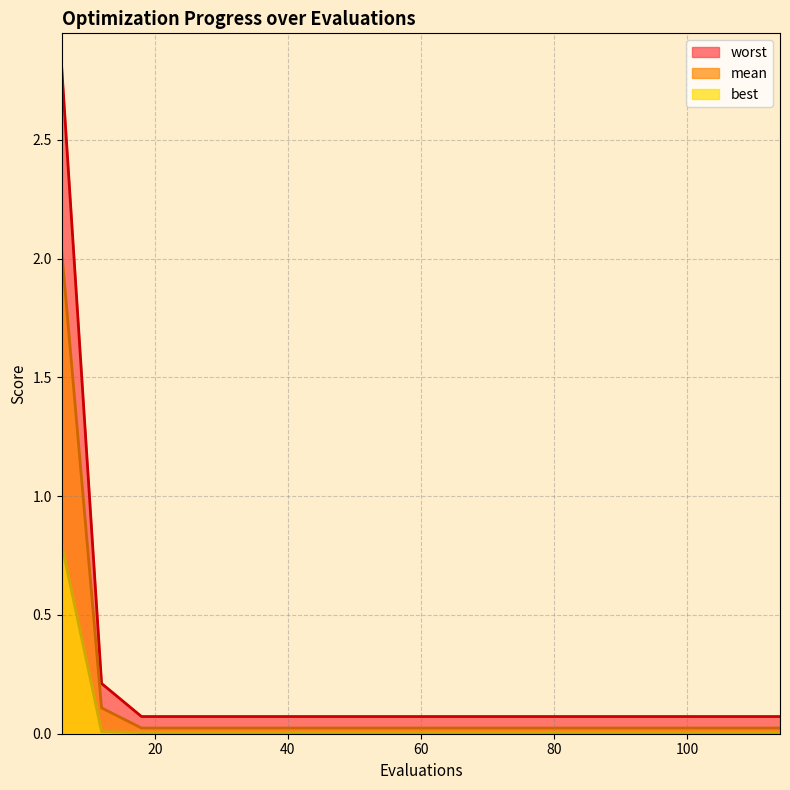

Does the chart have visible grid lines?

Yes